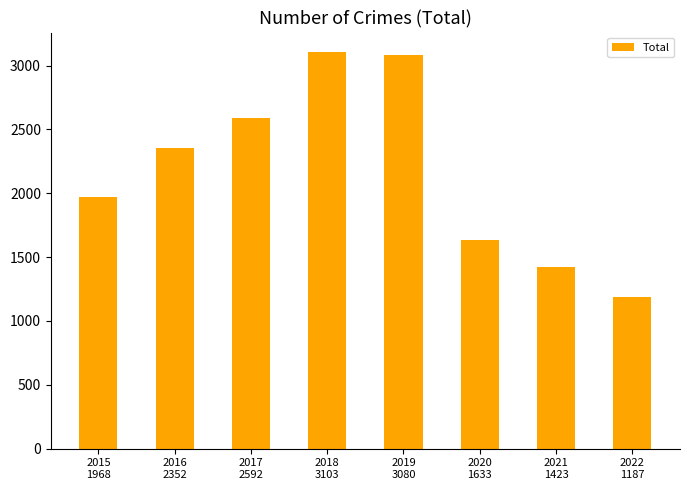

Which has a higher value, 2022
1187 or 2020
1633?

2020
1633